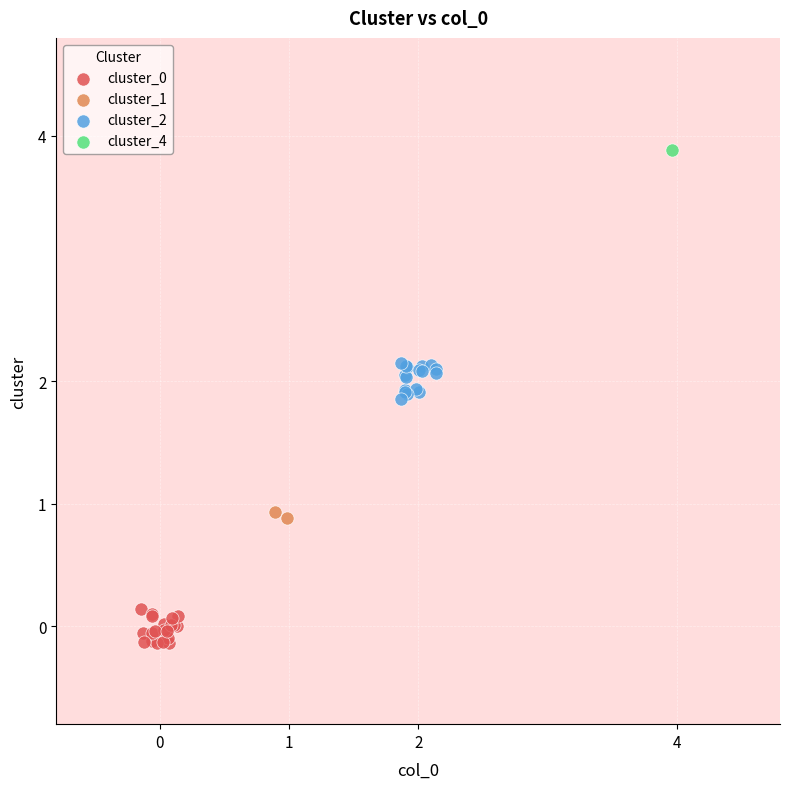

Which series contains the highest Y value?

cluster_4